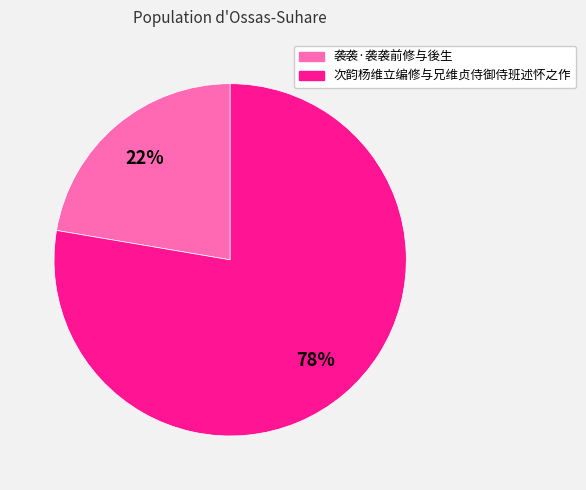

Count the number of slices in the pie.

2